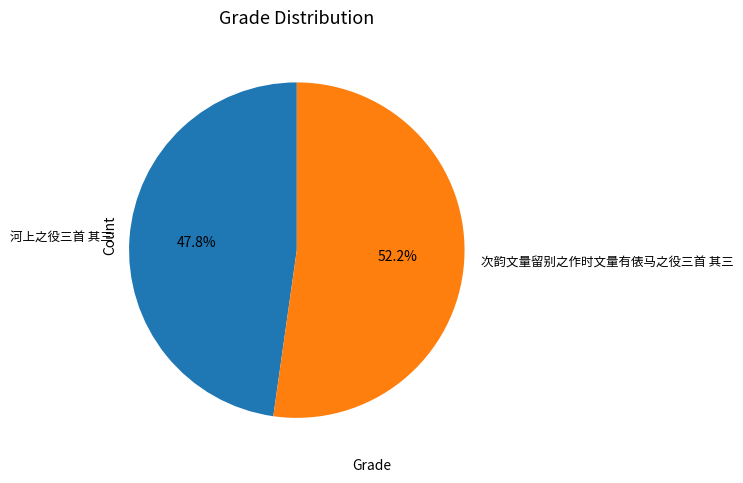

Do 次韵文量留别之作时文量有俵马之役三首 其三 and 河上之役三首 其三 together represent more than half of the pie?

Yes